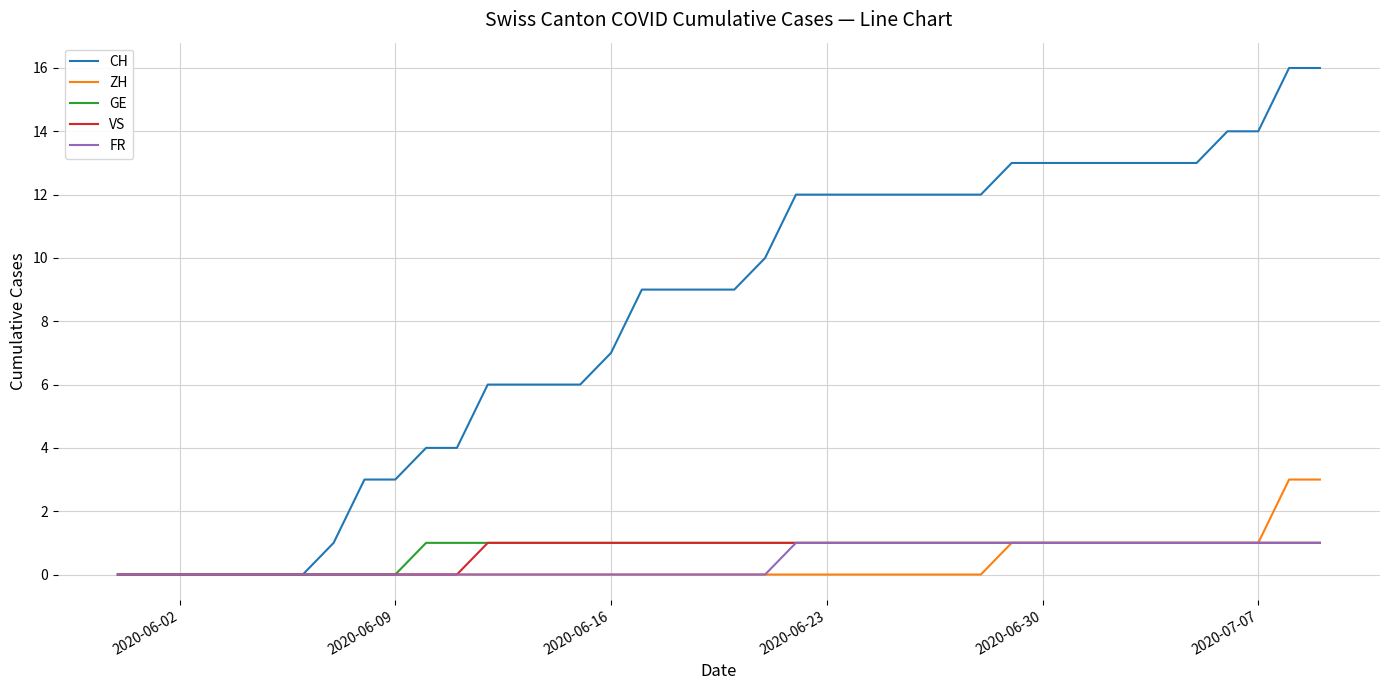

What is the highest value of the ZH series?

3